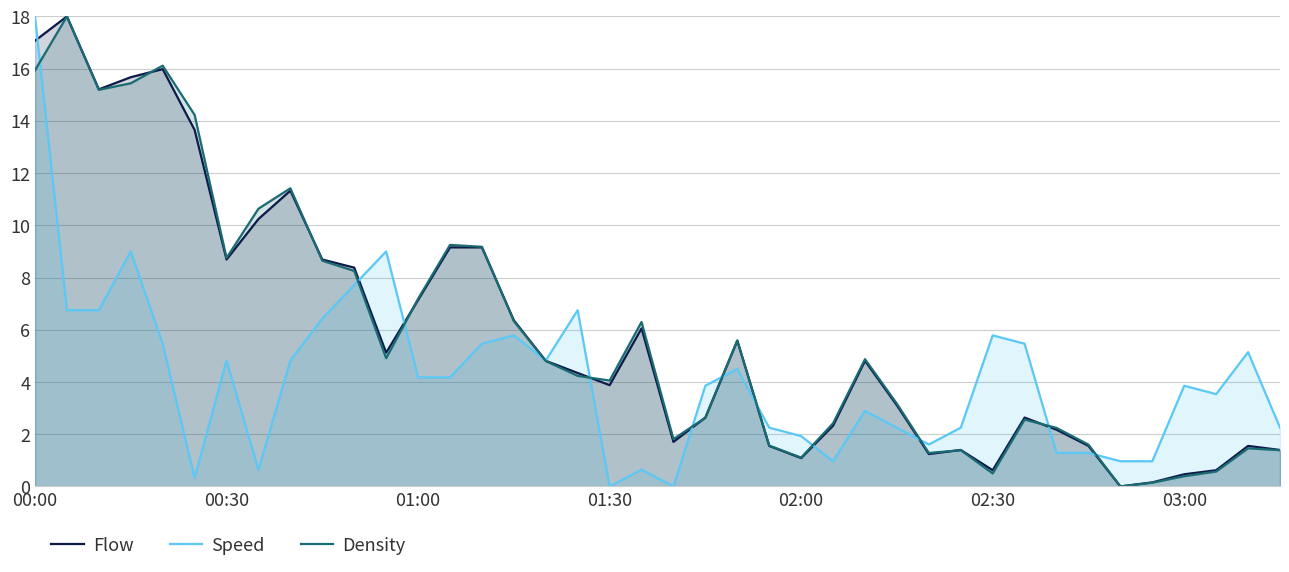

True or false: Flow has a value of 1.2 at 28.

True